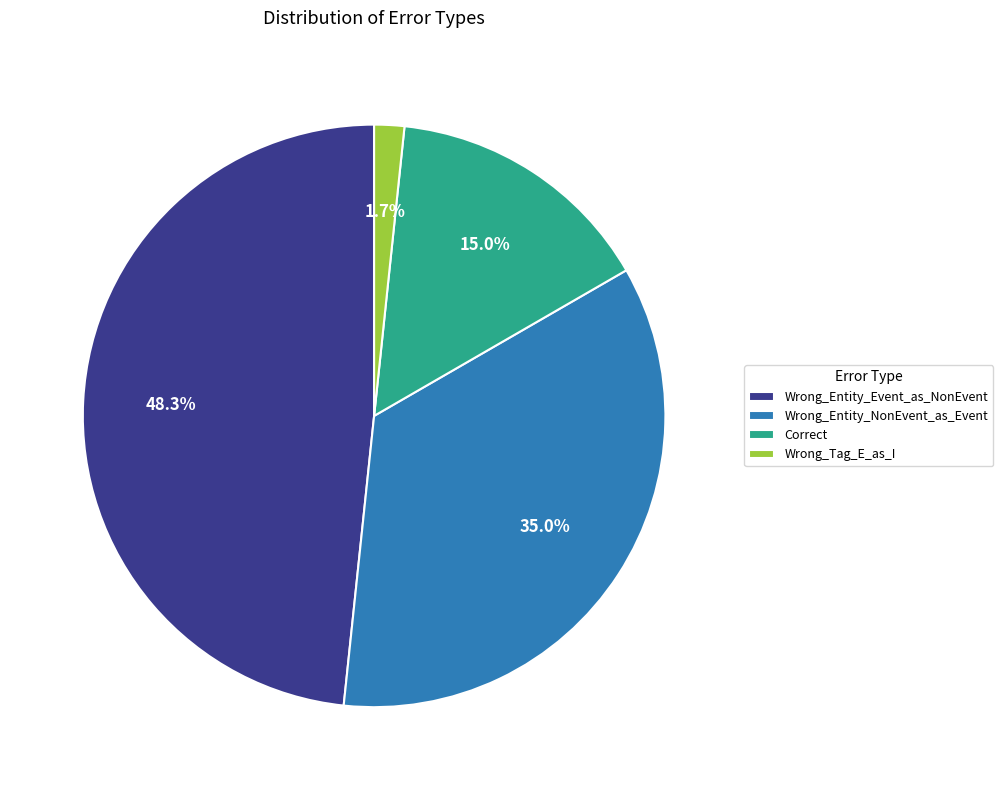

Which has a higher value, Wrong_Entity_NonEvent_as_Event or Wrong_Entity_Event_as_NonEvent?

Wrong_Entity_Event_as_NonEvent